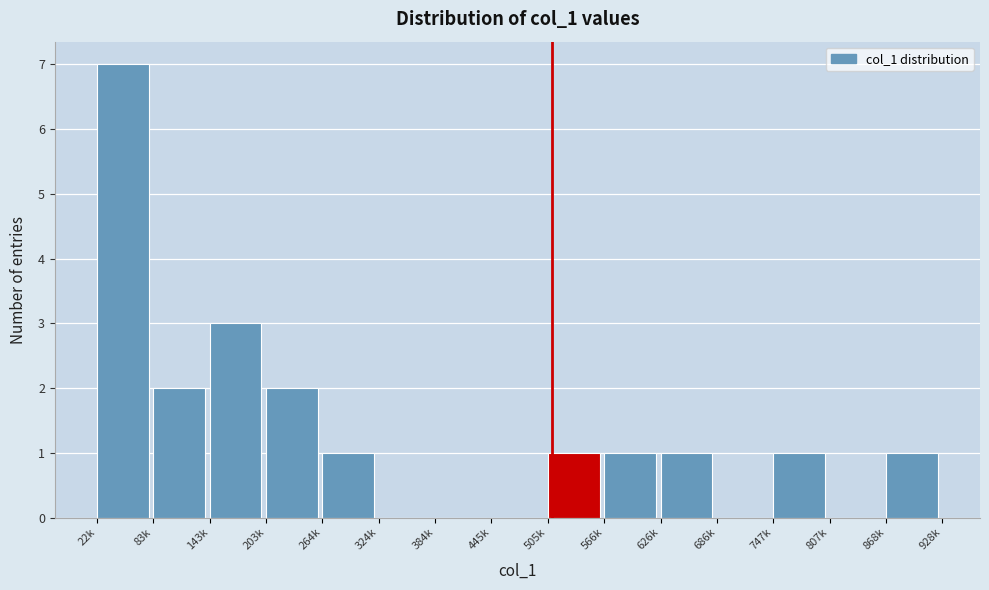

Reading right to left, transcribe all the data shown in this chart.

868k=1	807k=0	747k=1	686k=0	626k=1	566k=1	505k=1	445k=0	384k=0	324k=0	264k=1	203k=2	143k=3	83k=2	22k=7